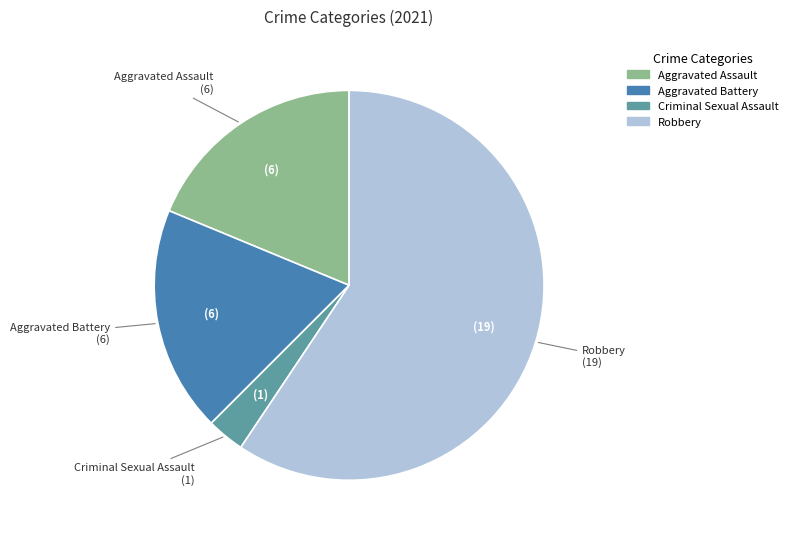

Is there any slice that represents more than half of the pie?

Yes